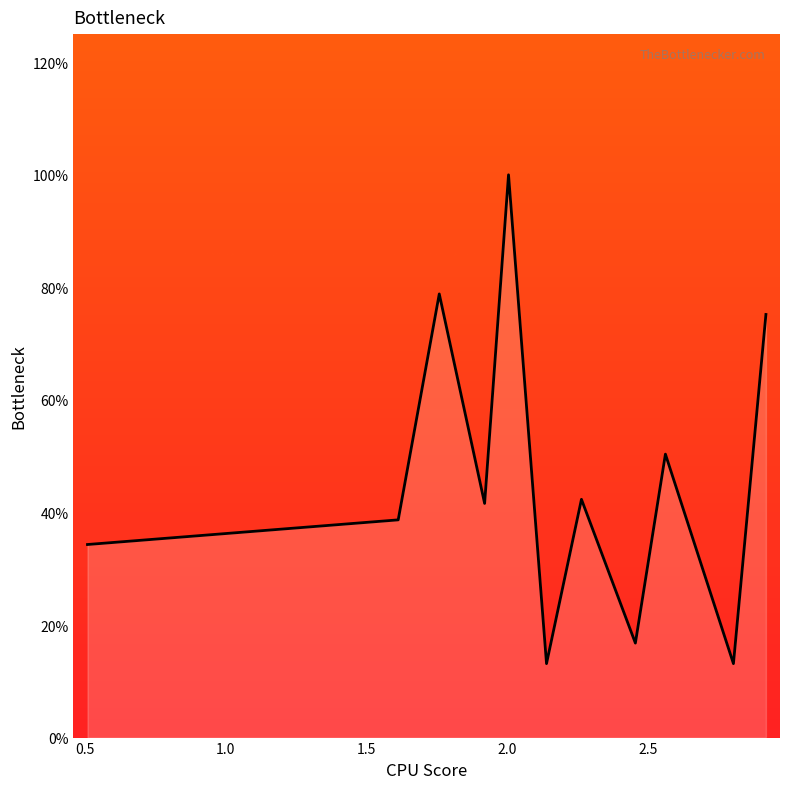

Does the chart have visible grid lines?

No